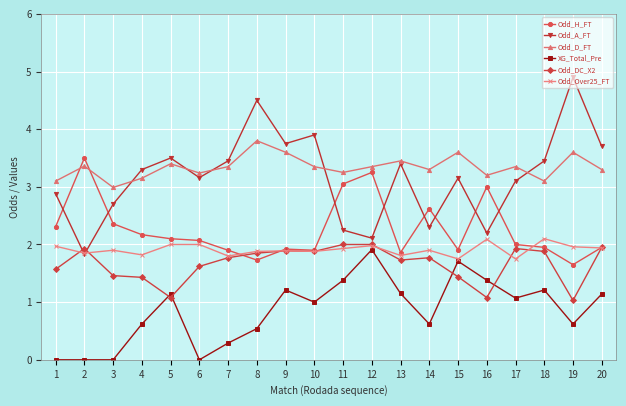

At how many categories does at least one series exceed 1?

20